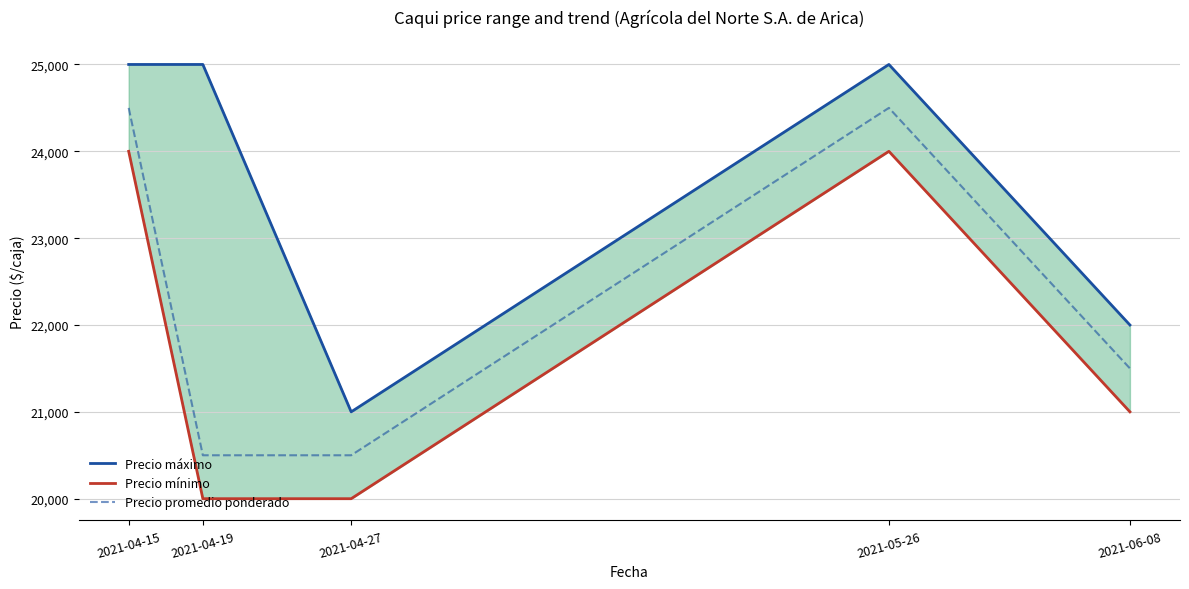

True or false: Precio mínimo and Precio máximo cross at least once.

False